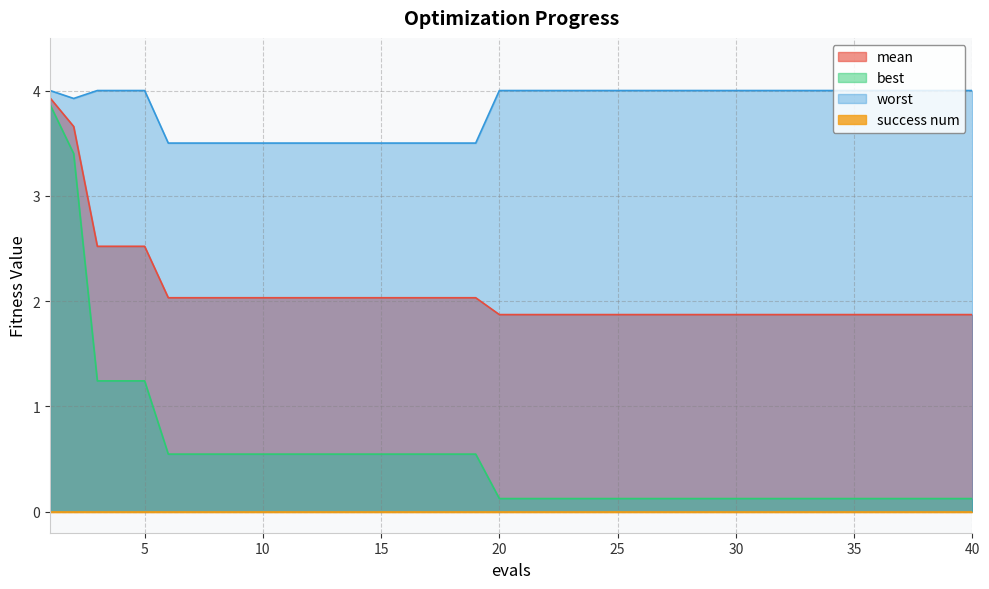

At which label is worst closest to 3?

6